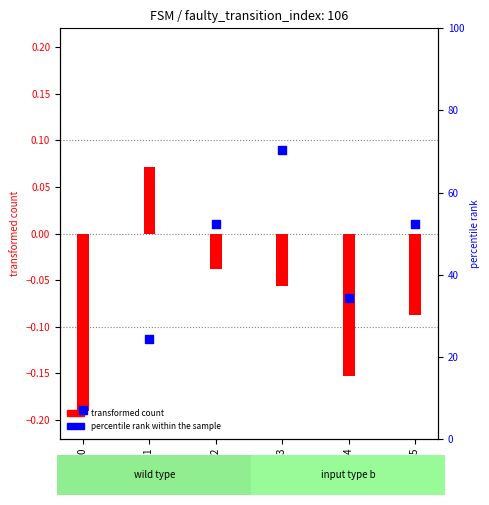

Approximately how many times larger is the value at State 3 compared to State 4?

2.0